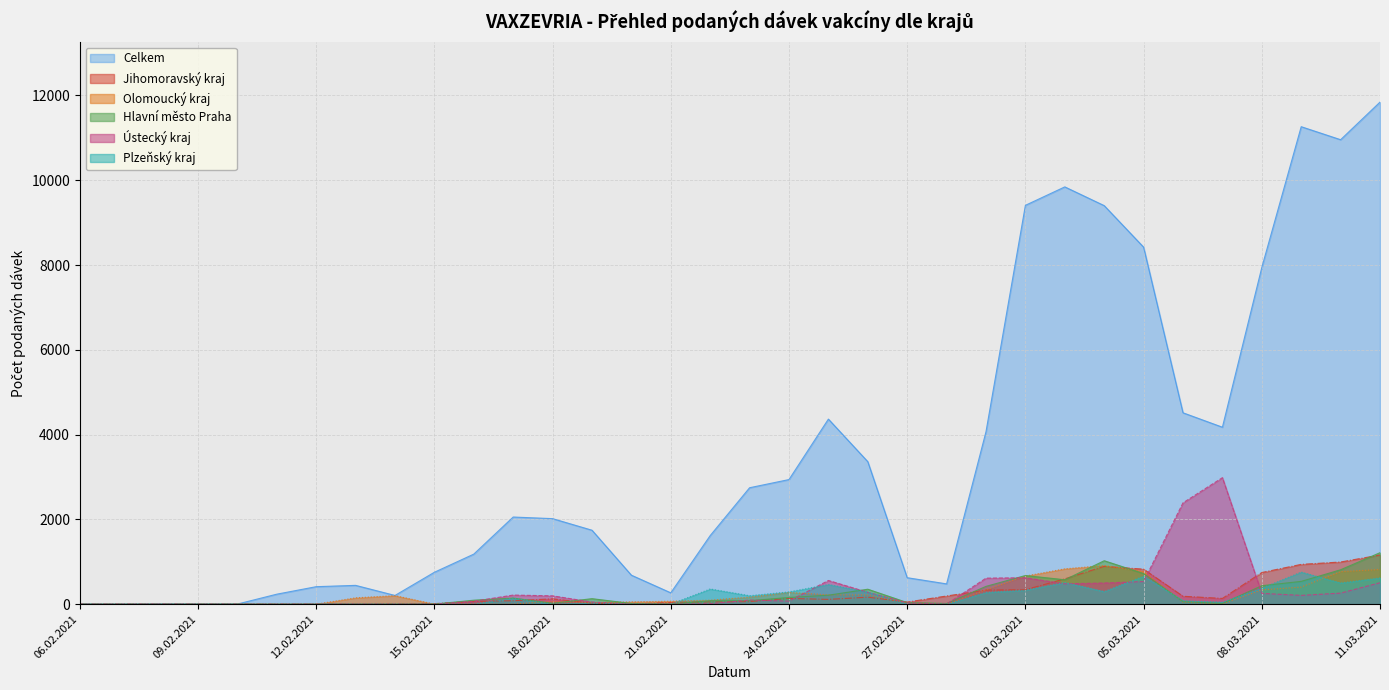

What is the label of the 6th point from the left?

11.02.2021